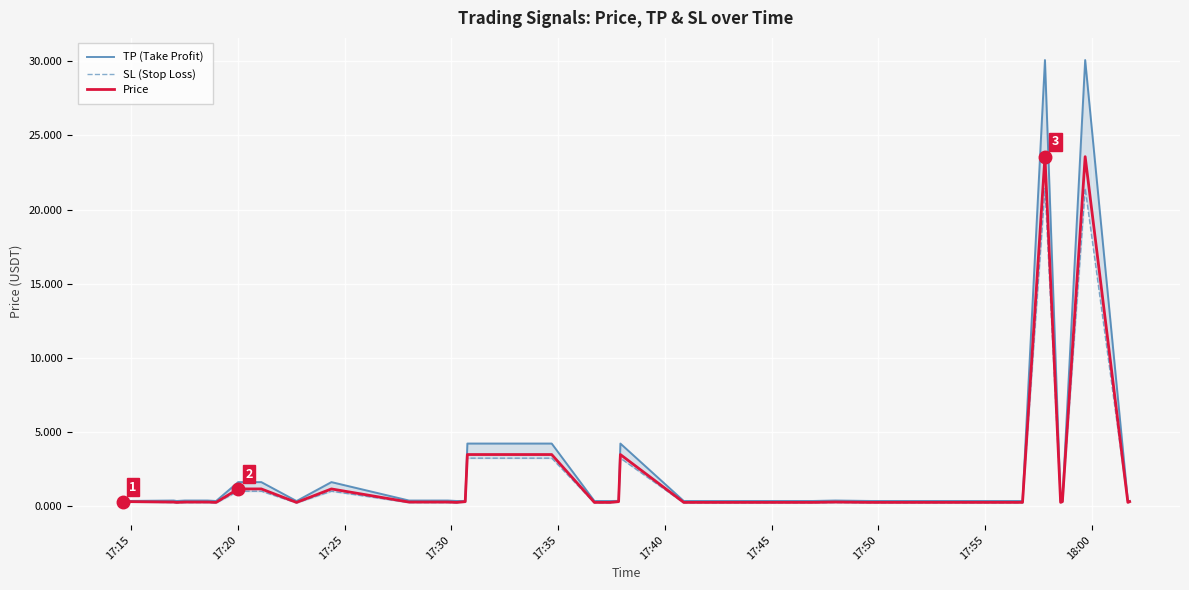

How many interior local valleys does the TP (Take Profit) series have?

8